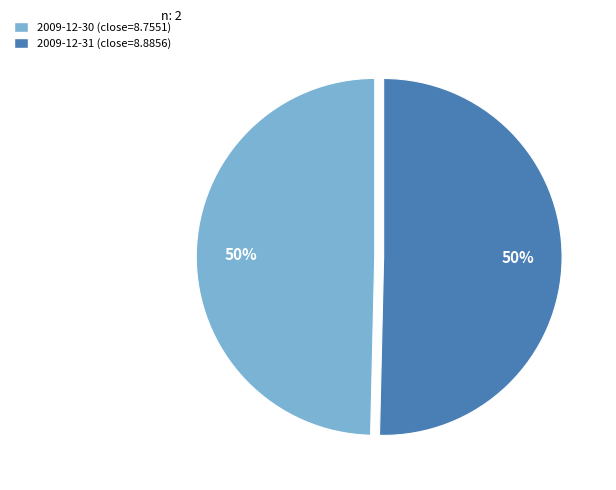

Do 2009-12-30 and 2009-12-31 together represent more than half of the pie?

Yes